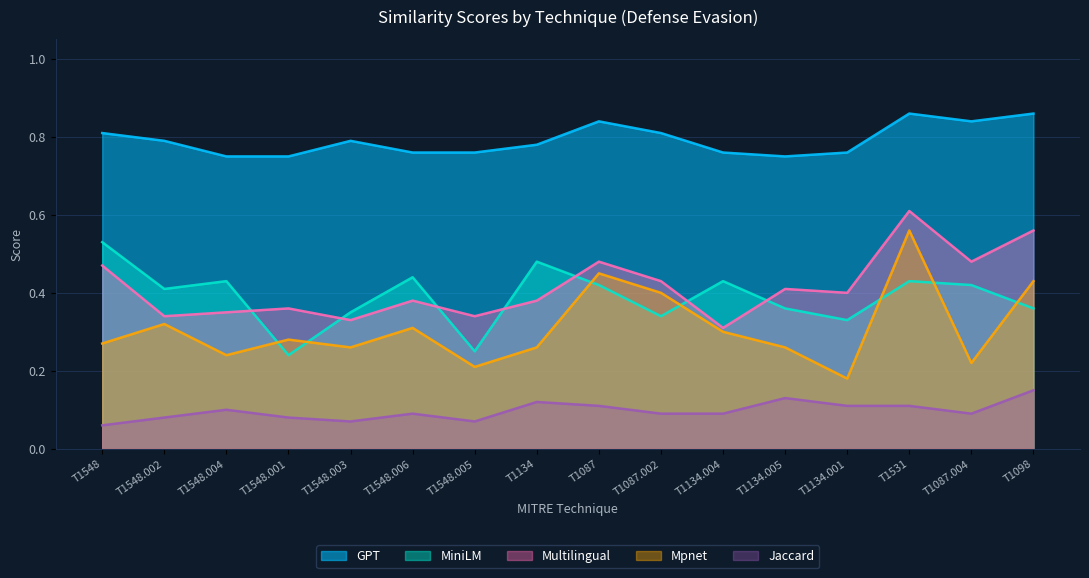

True or false: Jaccard and MiniLM intersect in this chart.

False